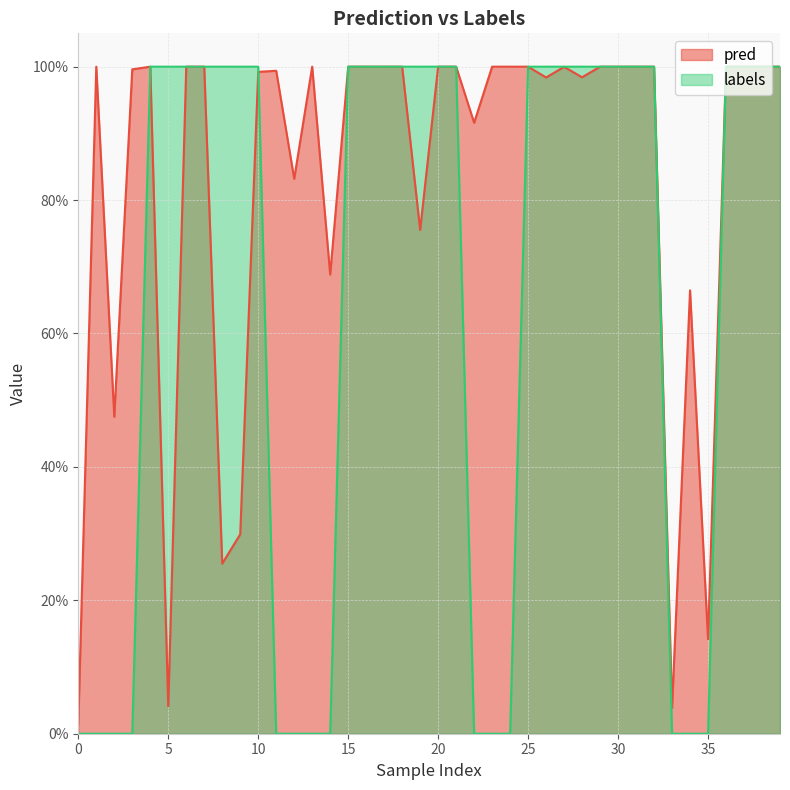

What are all the series names shown in the legend?

pred, labels